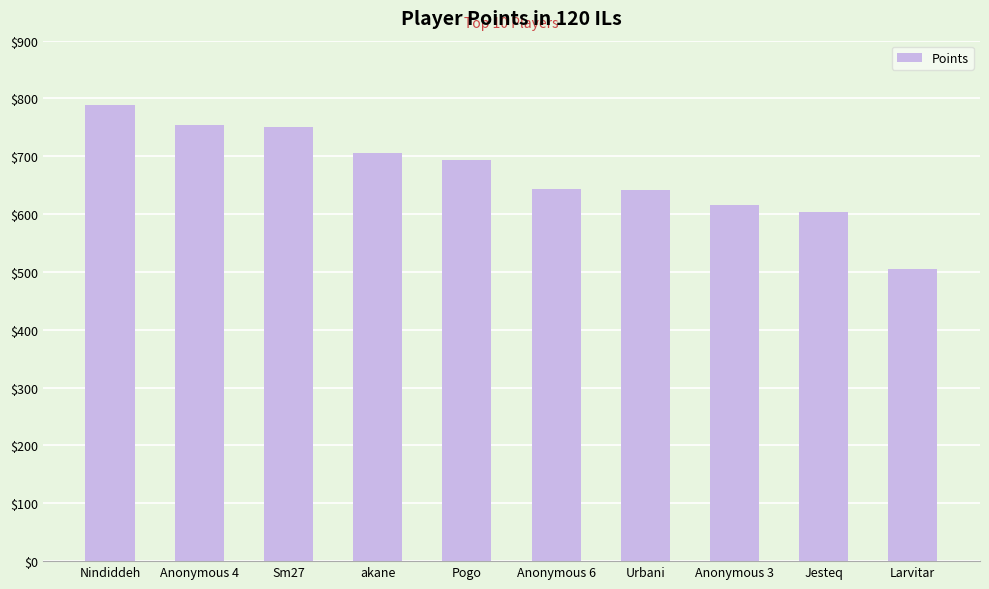

What is the difference between the values at akane and Nindiddeh?

83